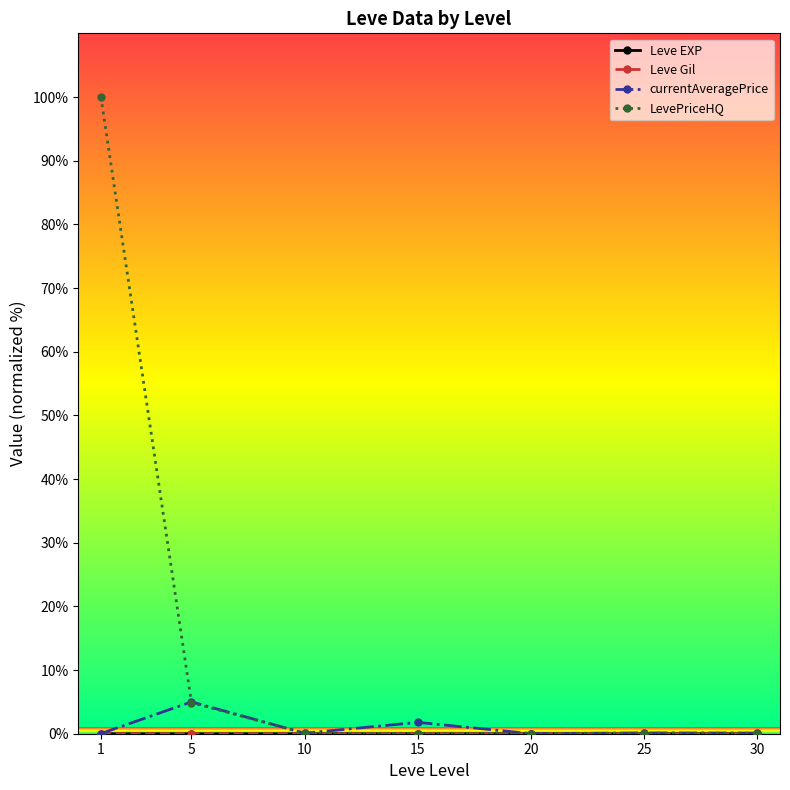

Count the number of data series in this chart.

4